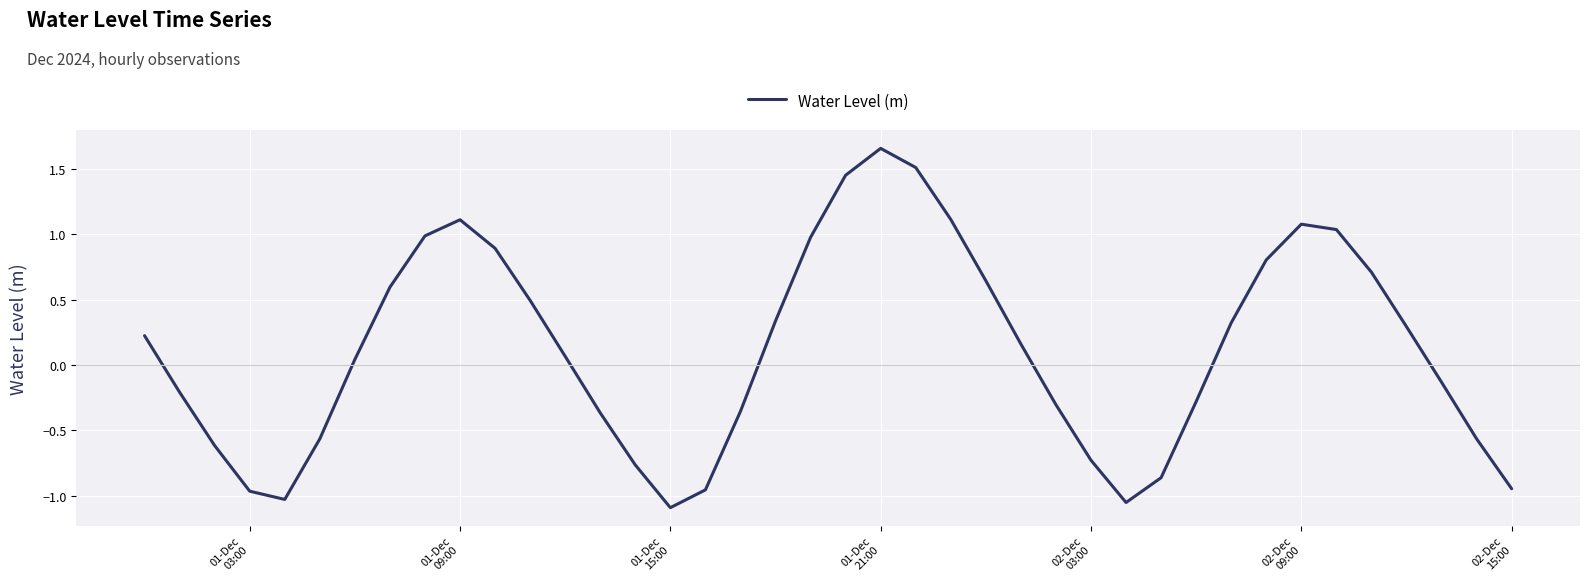

What is the difference between the maximum and minimum values?

2.7